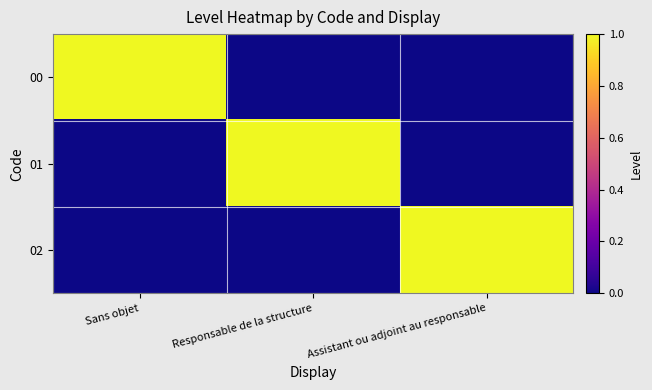

Which series changed the most between Sans objet and Assistant ou adjoint au responsable?

00